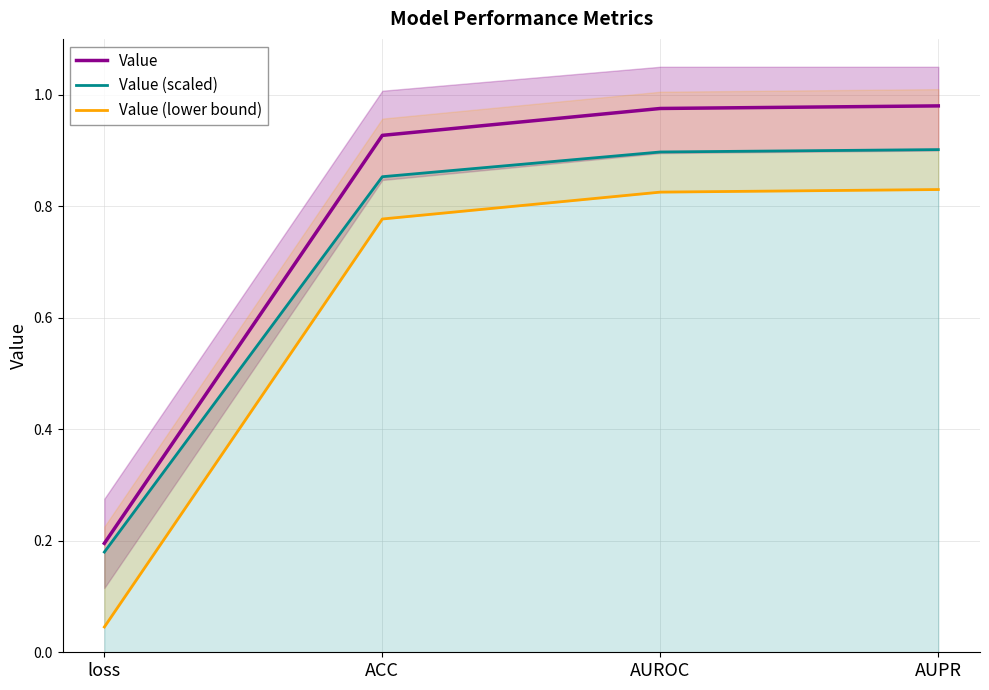

Reading right to left, extract all data points from this chart.

Value: AUPR=1.0	AUROC=1.0	ACC=0.9	loss=0.2
Value (scaled): AUPR=0.9	AUROC=0.9	ACC=0.9	loss=0.2
Value (lower bound): AUPR=0.8	AUROC=0.8	ACC=0.8	loss=0.0